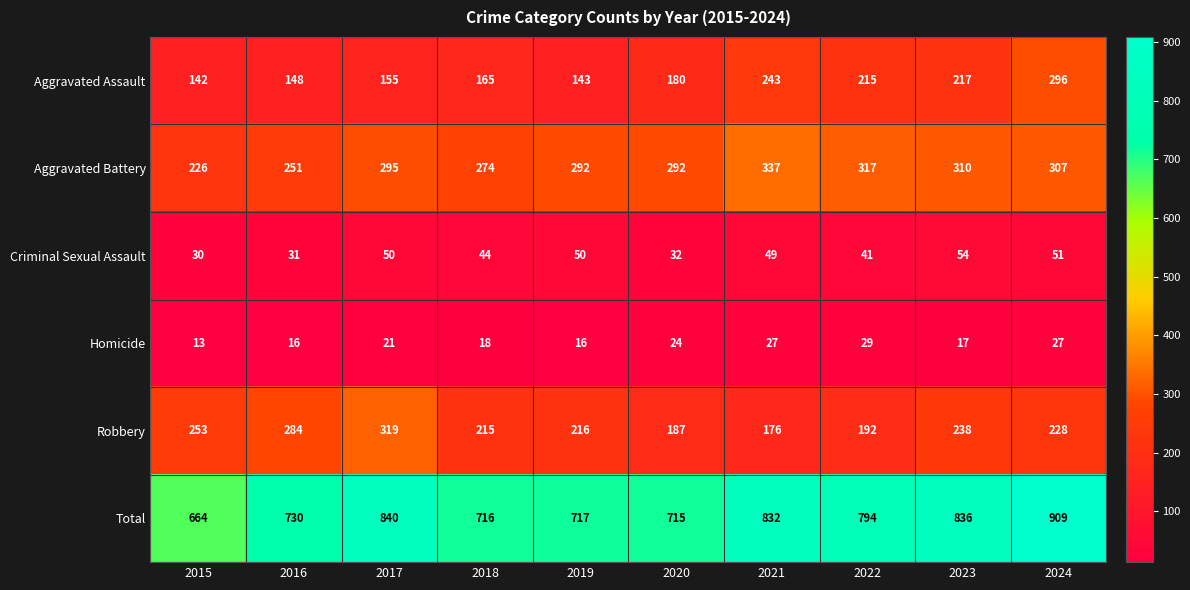

Where is Aggravated Assault nearest to the value 219?

2023